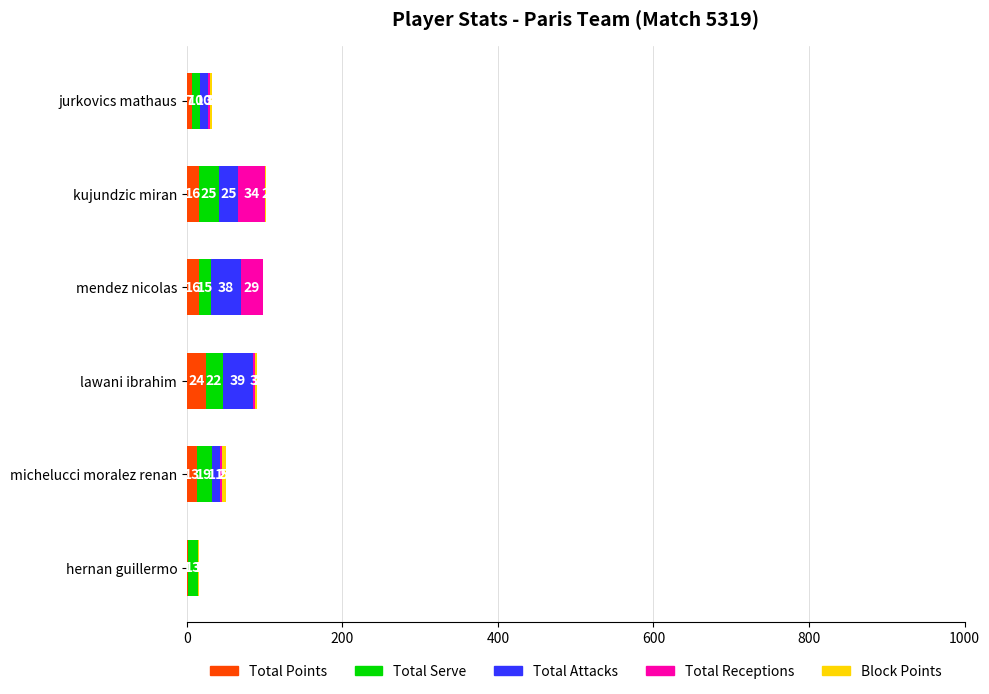

True or false: Total Points has a value of 1 at hernan guillermo.

True